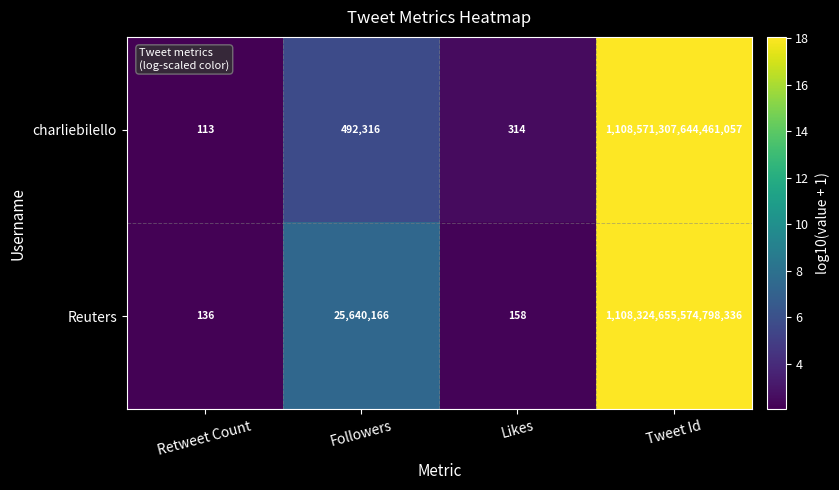

True or false: charliebilello has a value of 1108571307644461056 at Tweet Id.

True